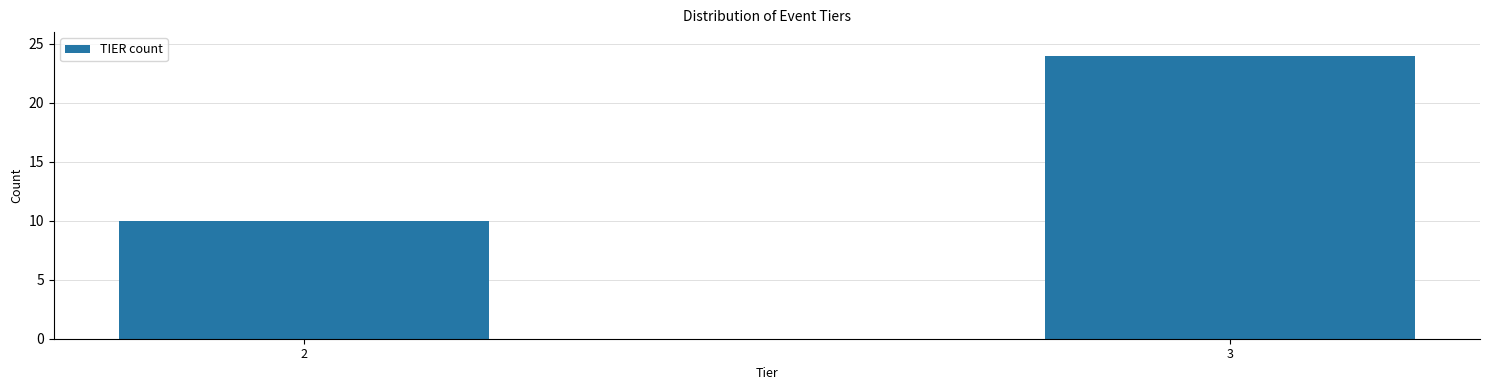

Reading left to right, extract all data points from this chart.

2=10	3=24